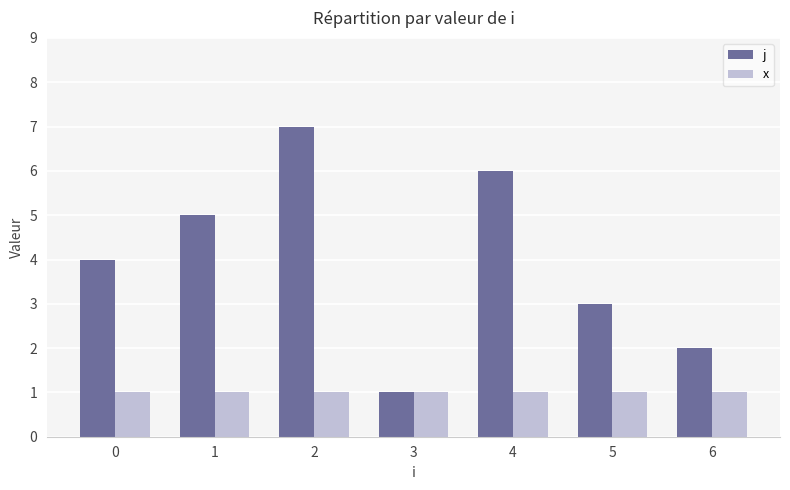

At which category is the sum across all series the highest?

2